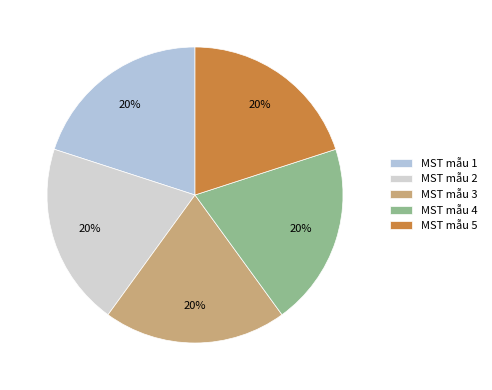

Is it true that MST mẫu 2 is 11% of the pie?

False